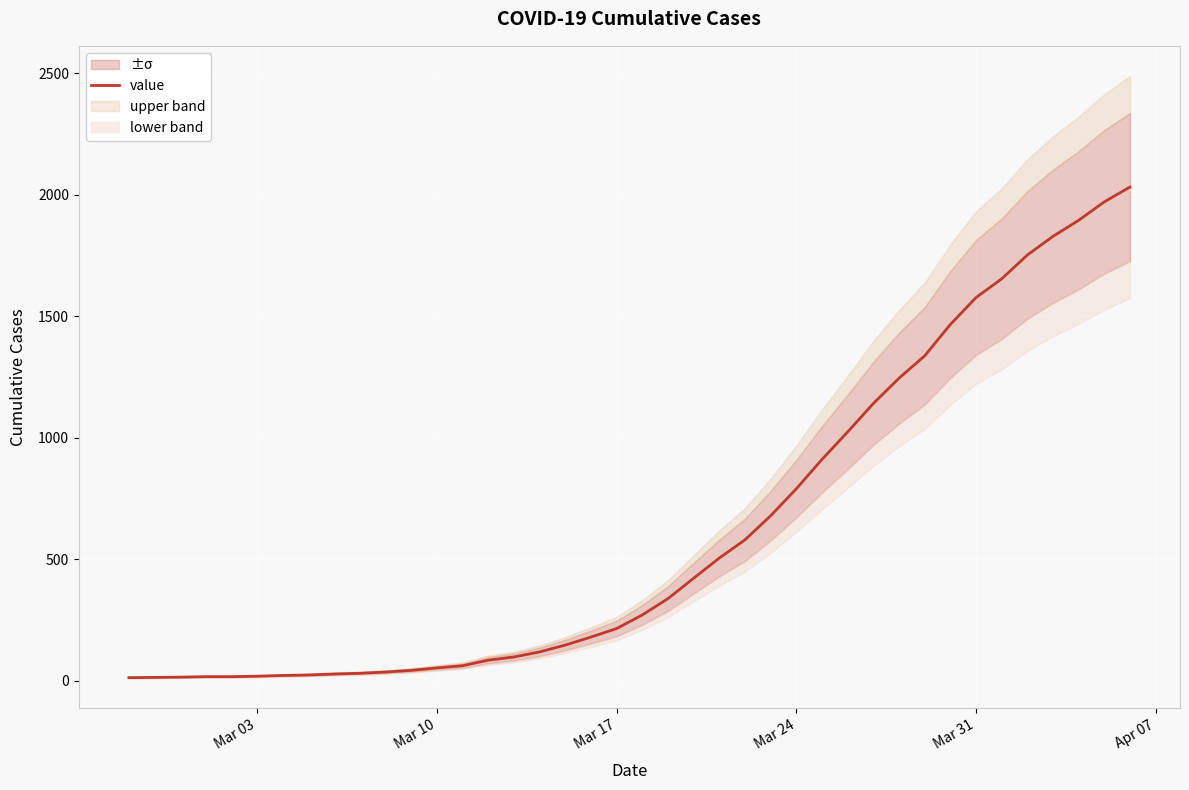

What is the maximum value for value?

2032